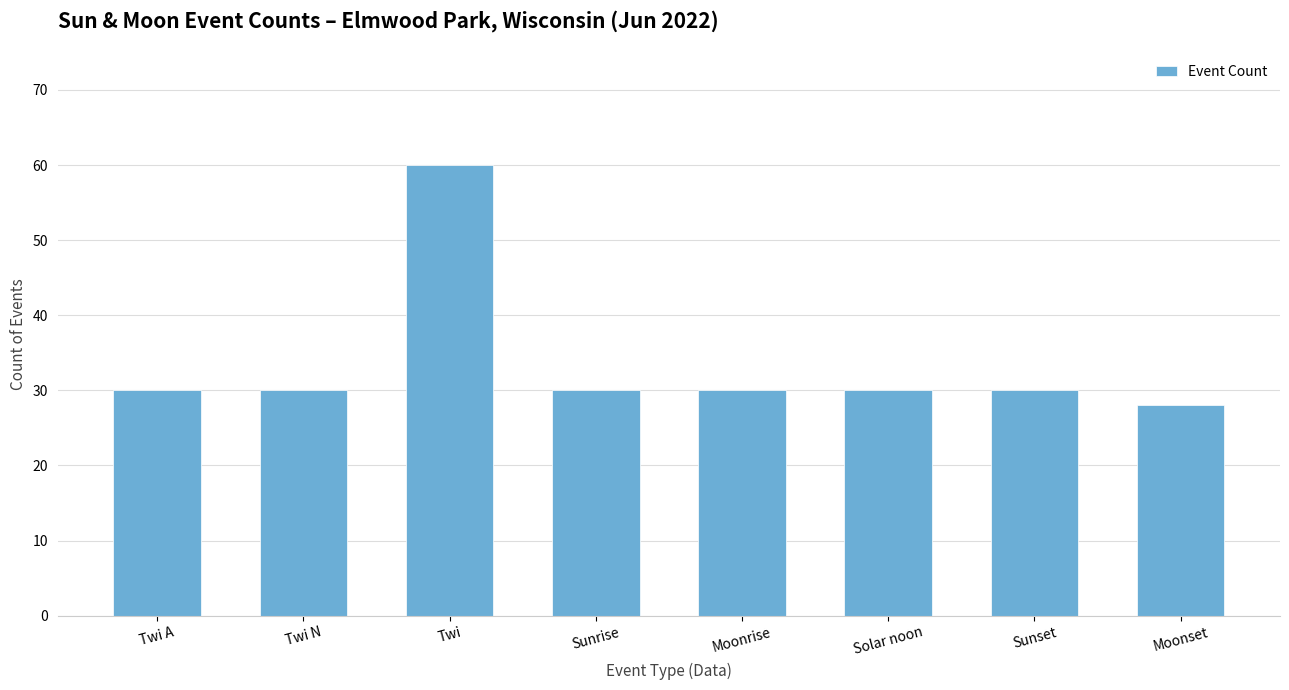

What is the approximate value at Solar noon, to the nearest 10?

30